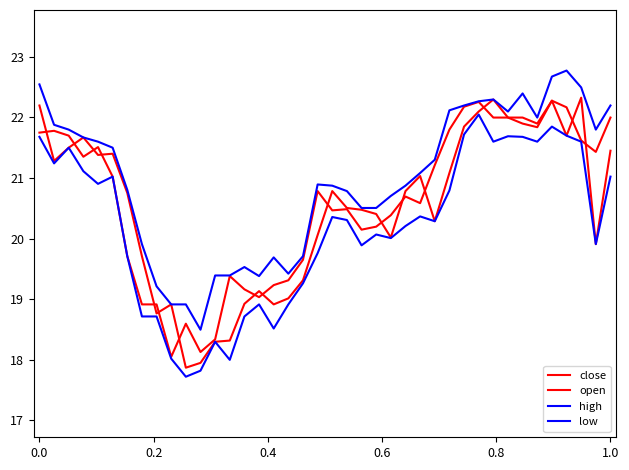

What is the sum of all close values?

823.9